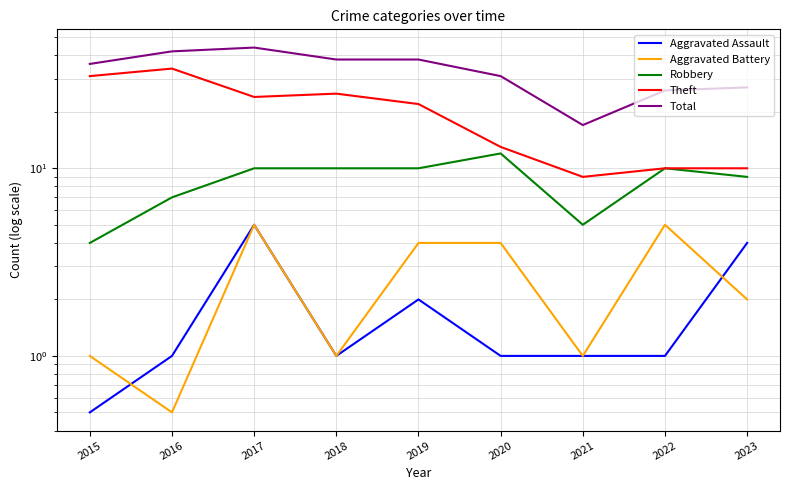

List the series in order of their peak value, lowest first.

Aggravated Assault, Aggravated Battery, Robbery, Theft, Total